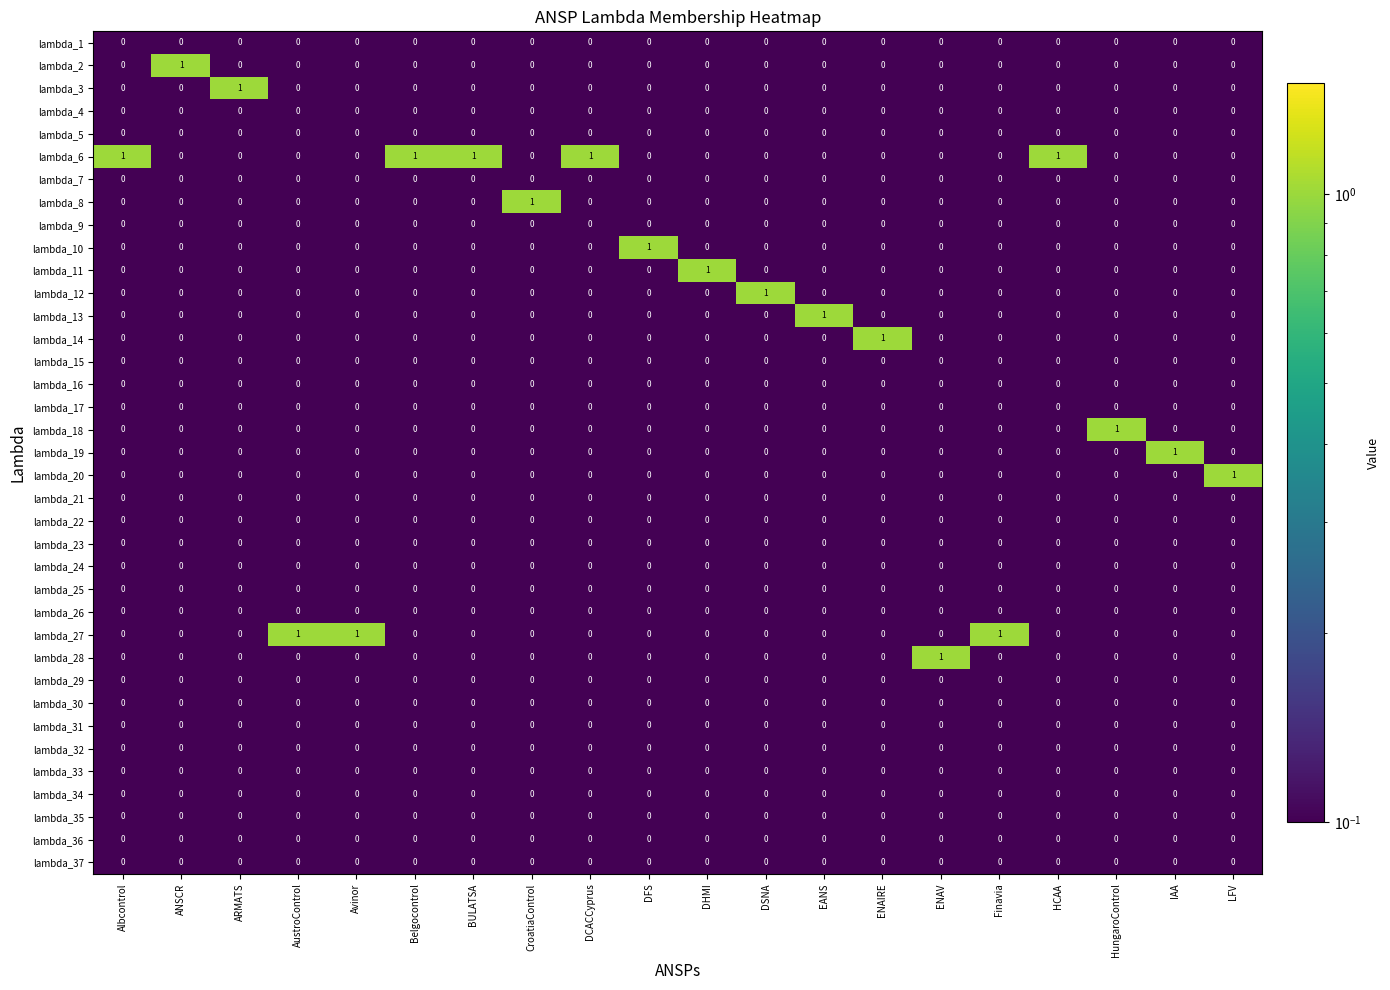

The value of lambda_2 at Finavia is 0. True or false?

True